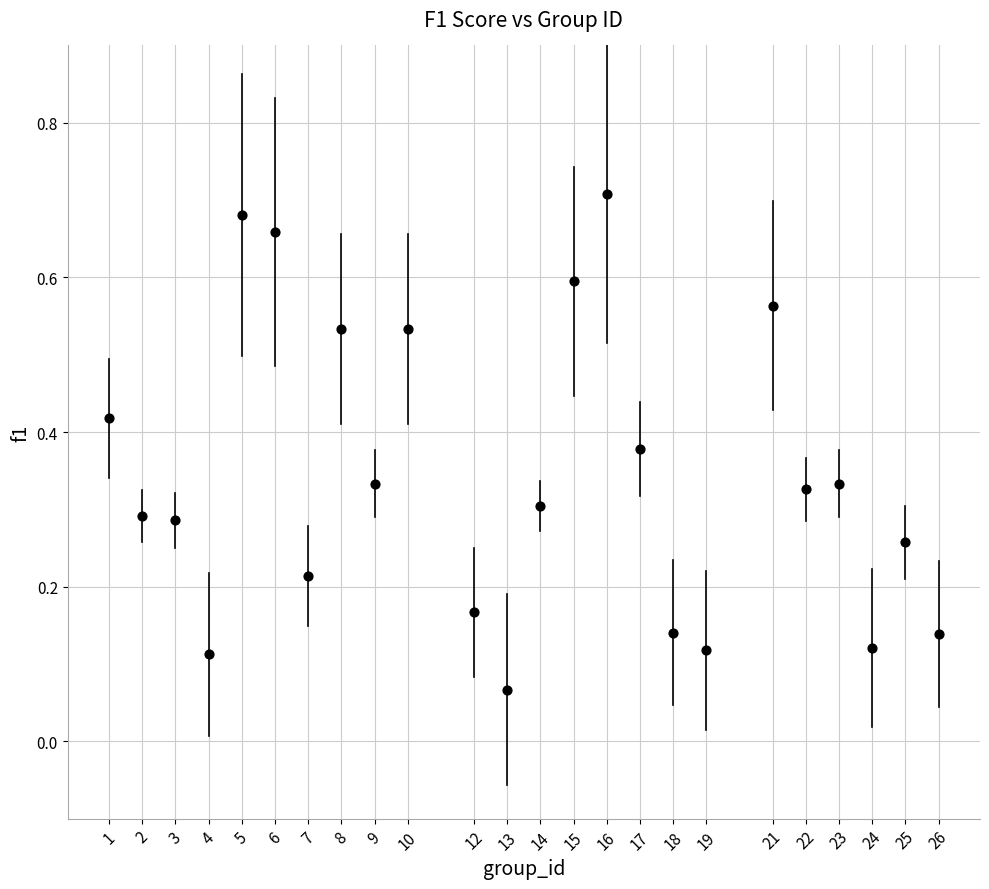

What is the range of X values (max minus min)?

25.0